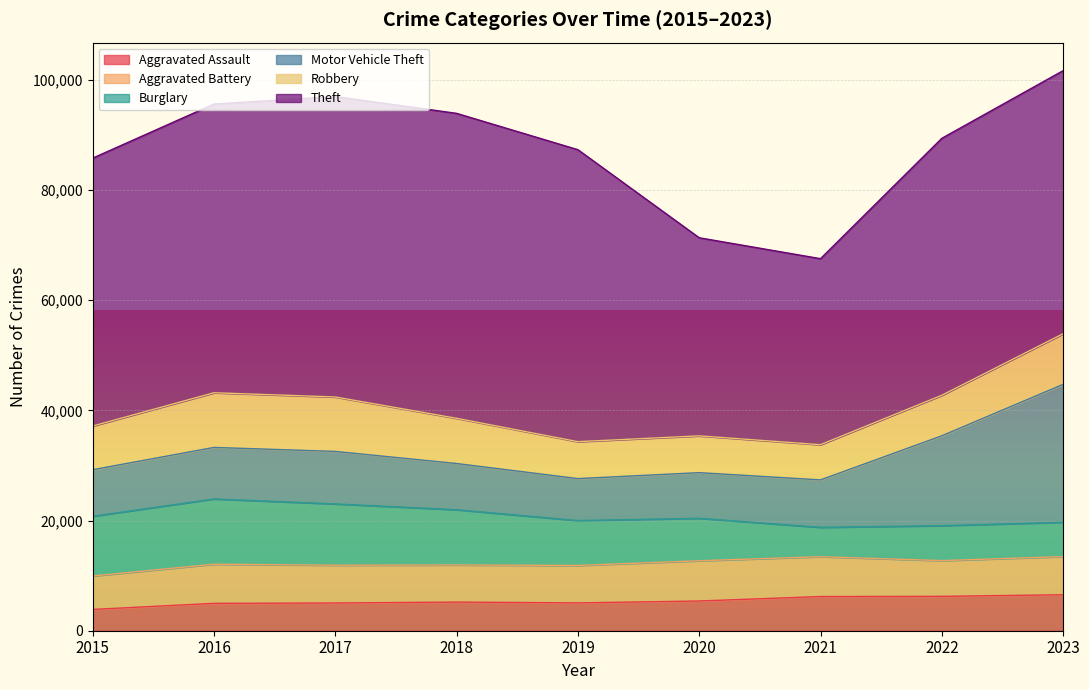

What are all the series names shown in the legend?

Aggravated Assault, Aggravated Battery, Burglary, Motor Vehicle Theft, Robbery, Theft